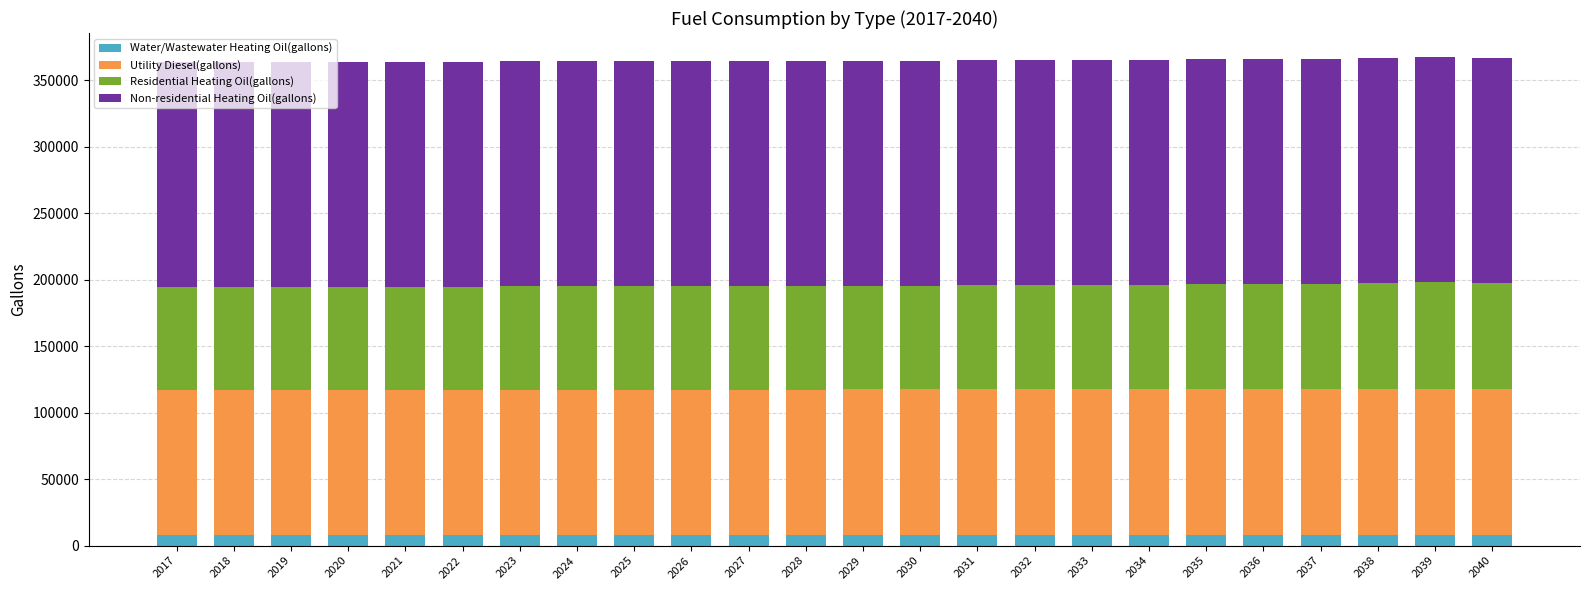

What is the highest value of the Water/Wastewater Heating Oil(gallons) series?

7771.9